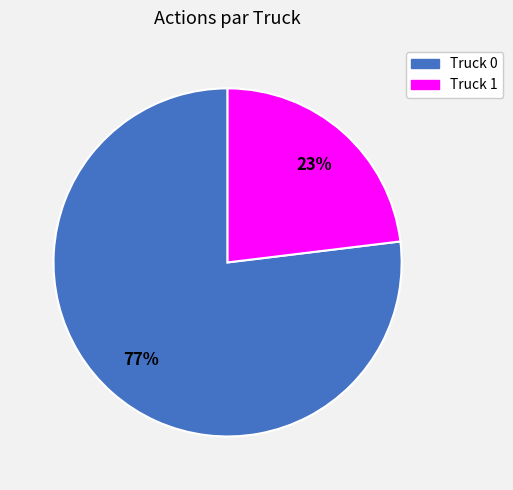

What percentage is the Truck 1 slice, to the nearest percent?

23%